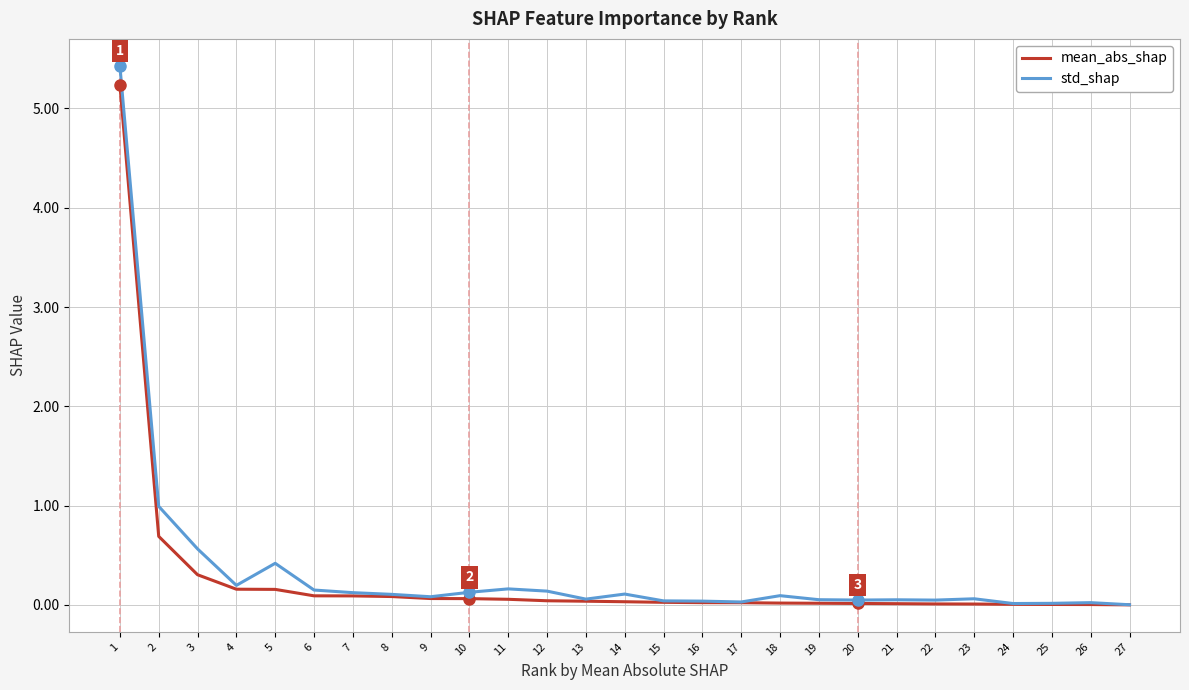

What is the average value of the mean_abs_shap series?

0.3